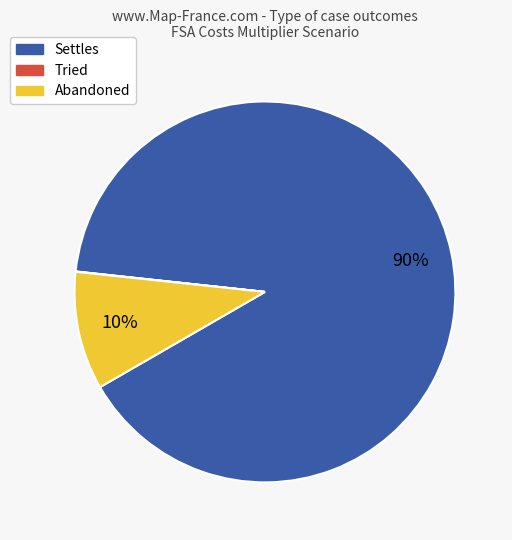

Is it true that Abandoned is 10% of the pie?

True